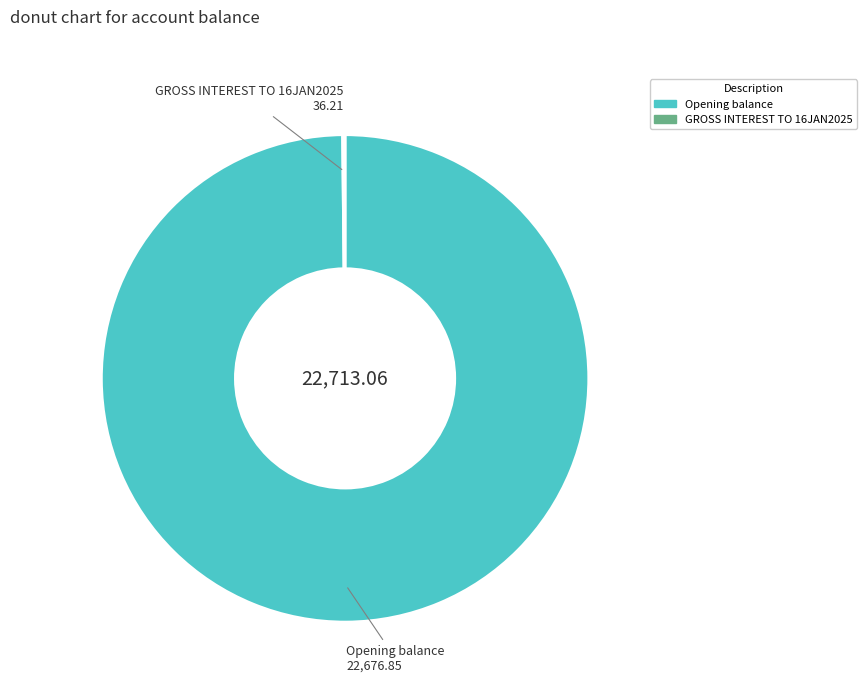

Which slice represents more than half of the pie?

Opening balance